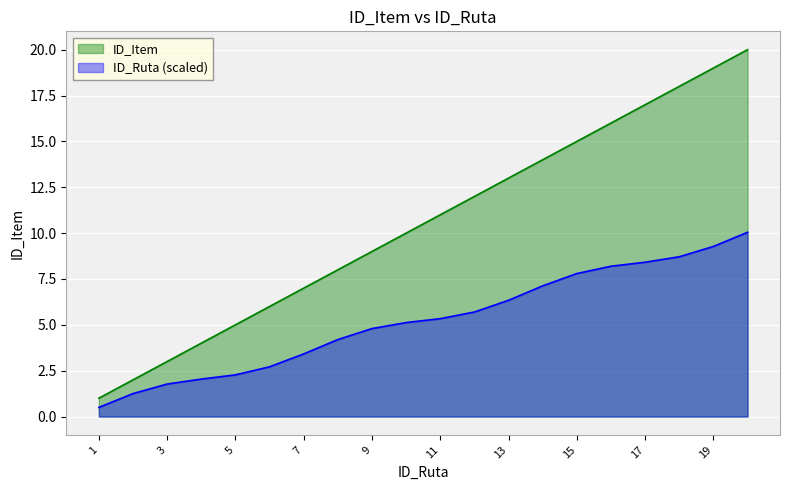

Does the chart display data point markers on the line(s)?

No